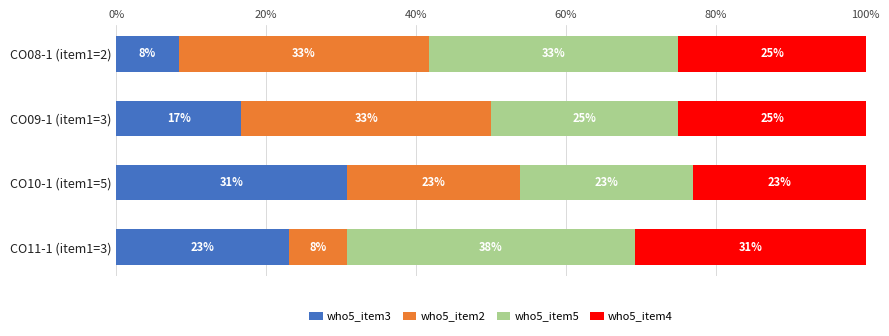

What are all the series names shown in the legend?

who5_item3, who5_item2, who5_item5, who5_item4